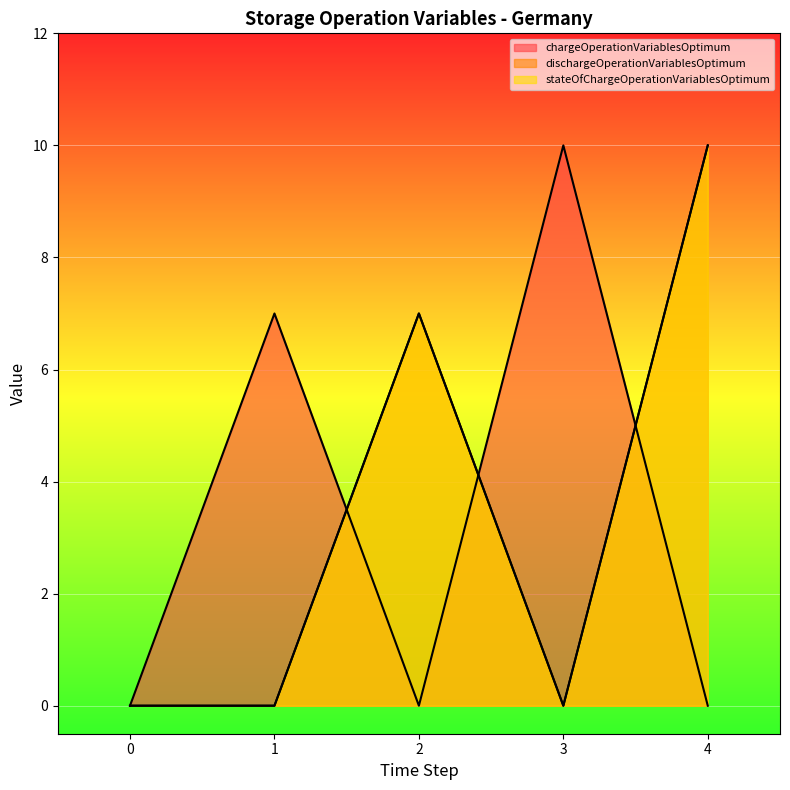

True or false: dischargeOperationVariablesOptimum and chargeOperationVariablesOptimum intersect in this chart.

True